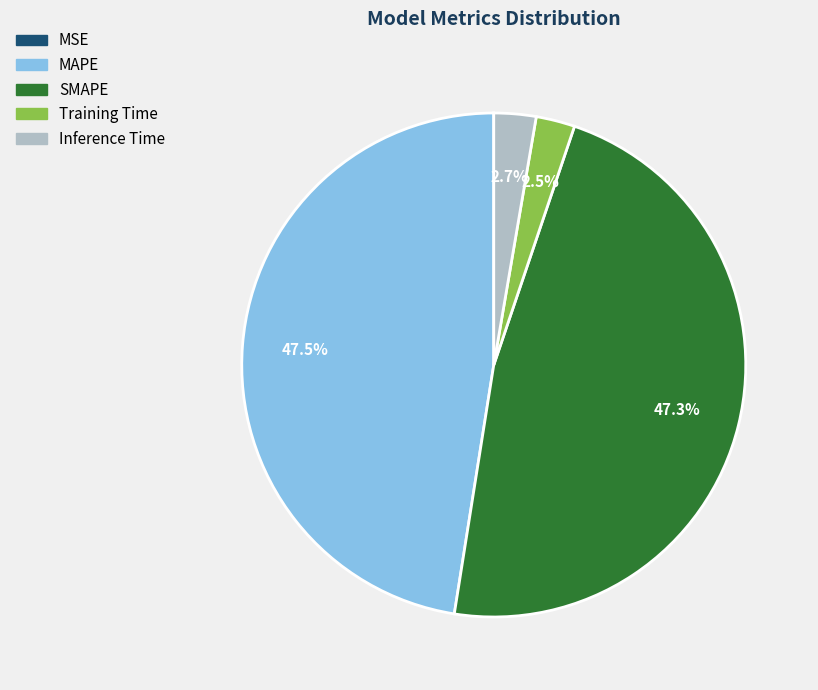

To the nearest percent, what is the average slice percentage?

20%